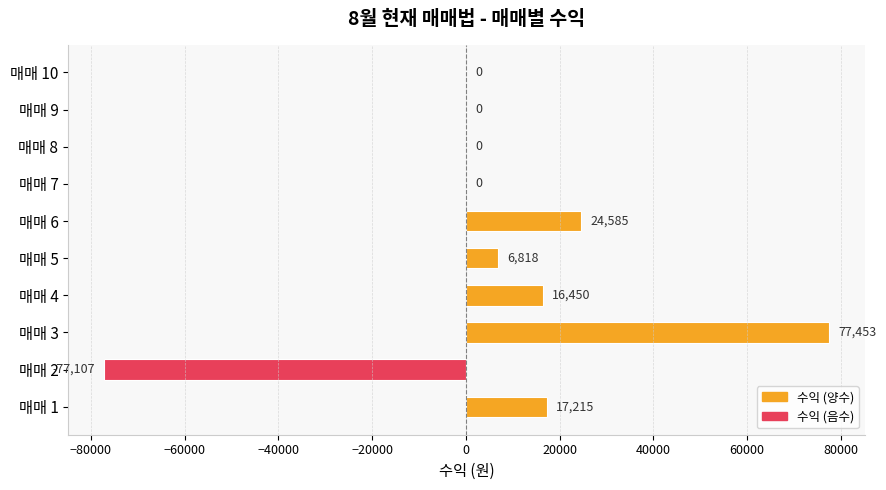

Reading bottom to top, extract all data points from this chart.

매매 1=17215	매매 2=-77107	매매 3=77453	매매 4=16450	매매 5=6818	매매 6=24585	매매 7=0	매매 8=0	매매 9=0	매매 10=0